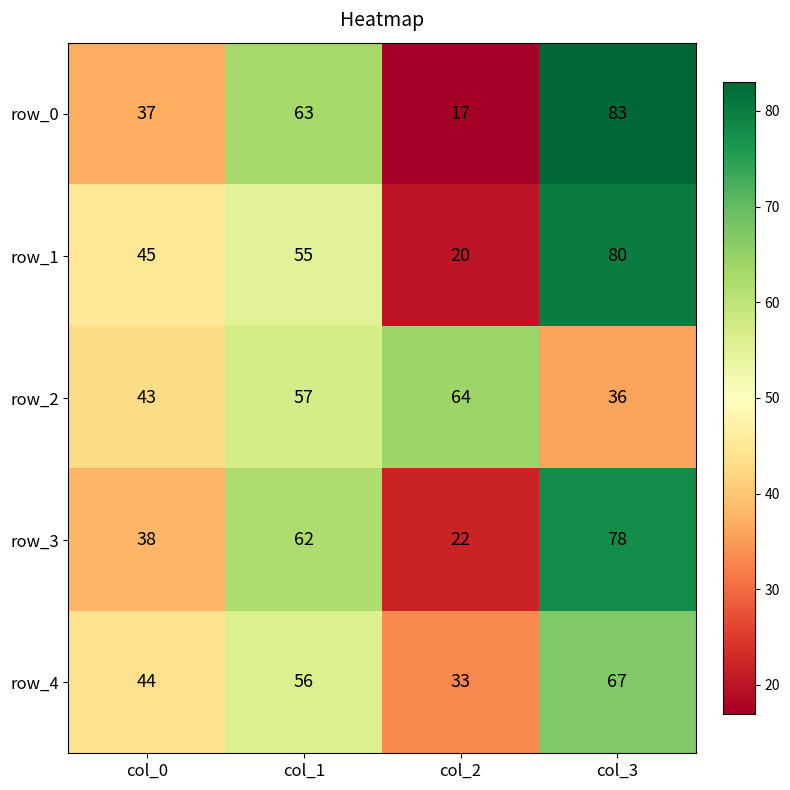

What is the difference between the row_1 values at col_0 and col_3?

35